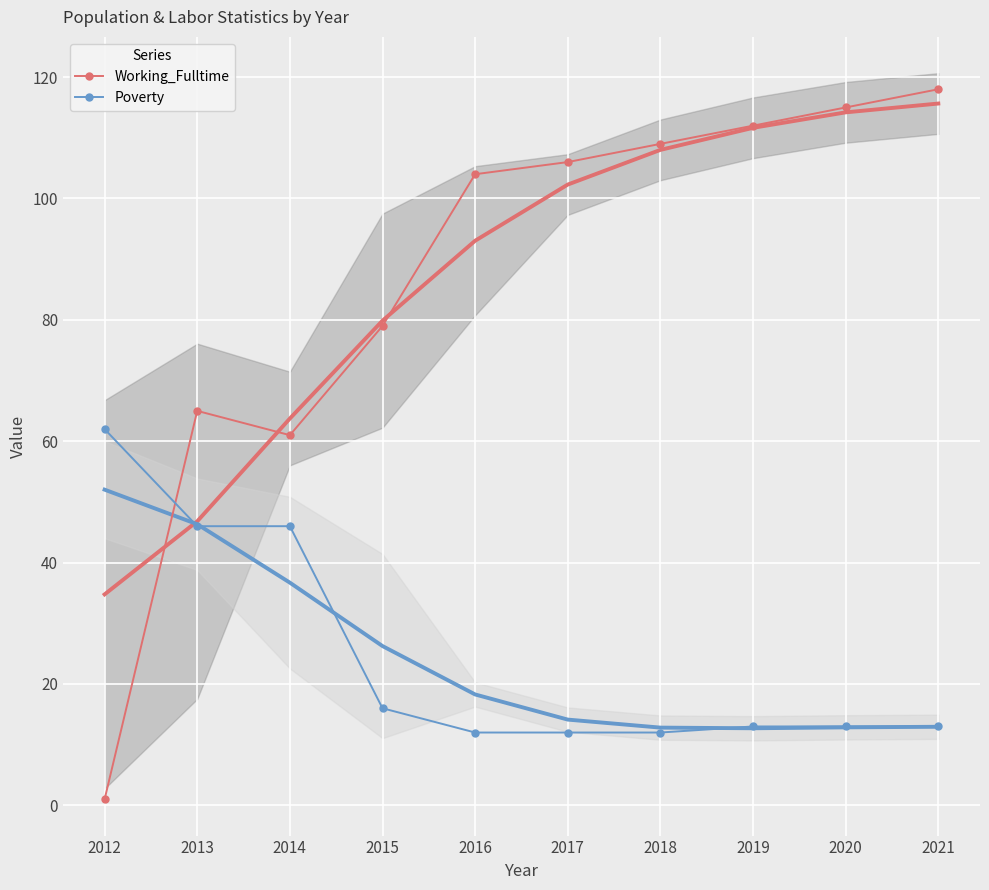

List the series in order of their overall mean, highest first.

Working_Fulltime, Poverty